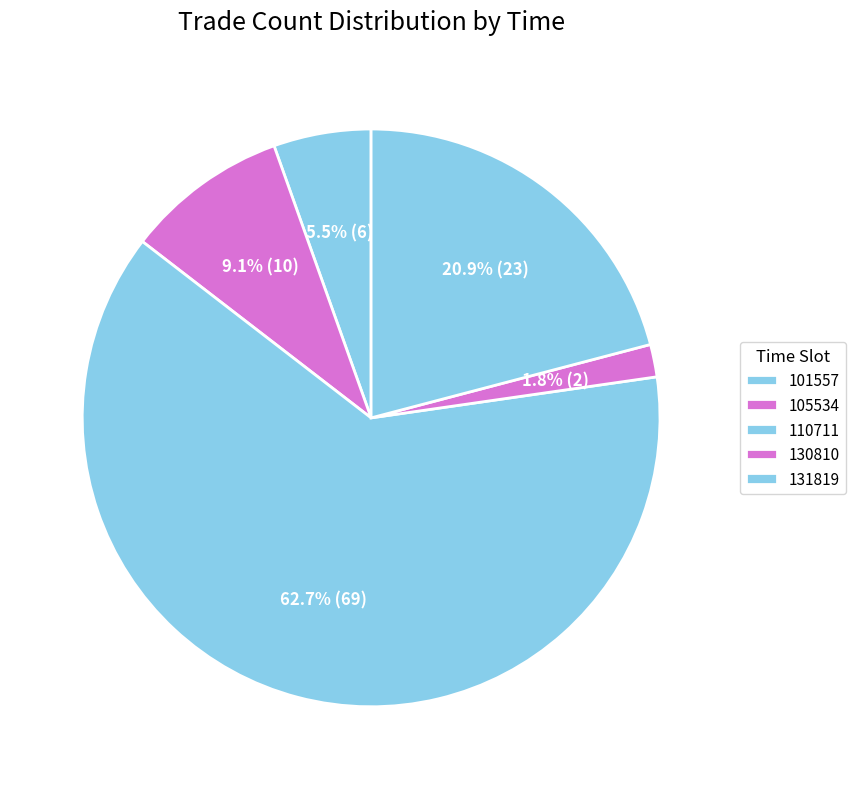

True or false: 131819 accounts for 21% of the total.

True